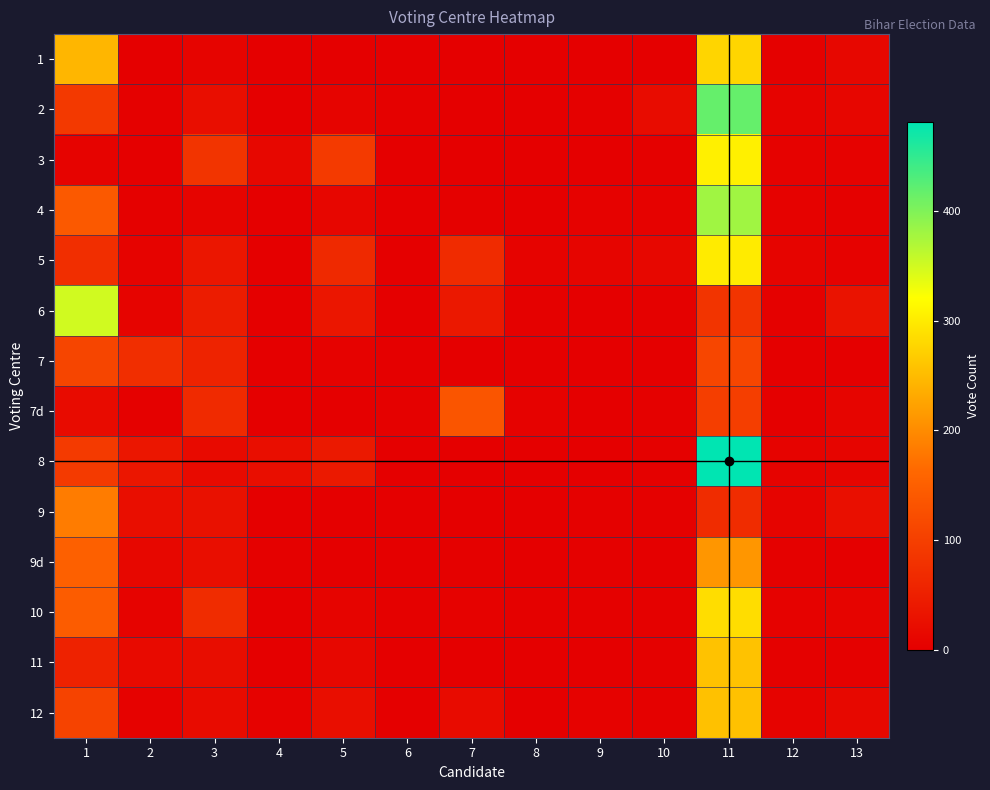

At how many categories does at least one series exceed 108?

3